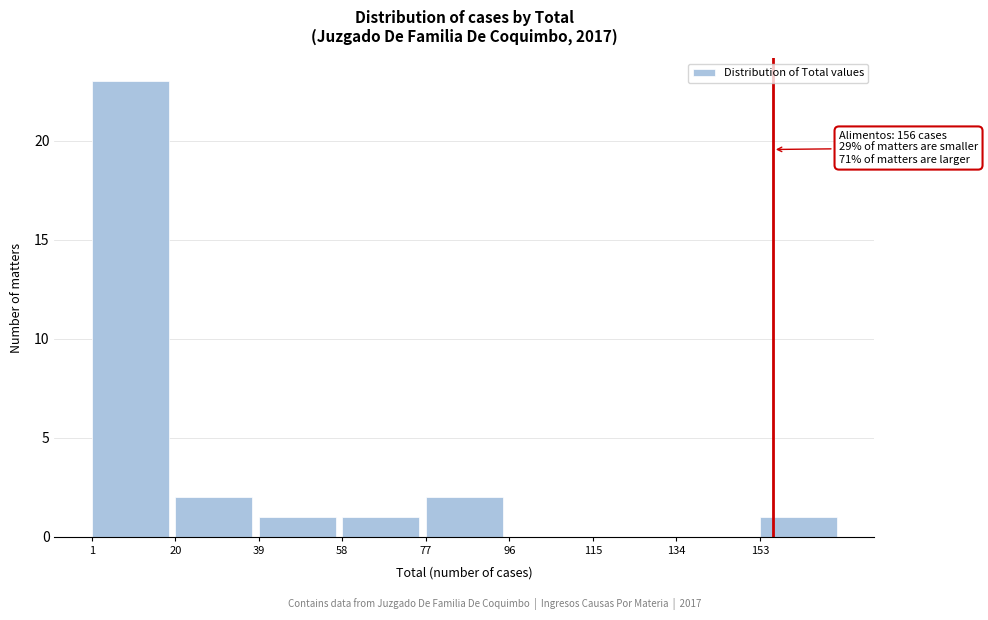

Which range on the x-axis has the tallest bar?

1 to 20